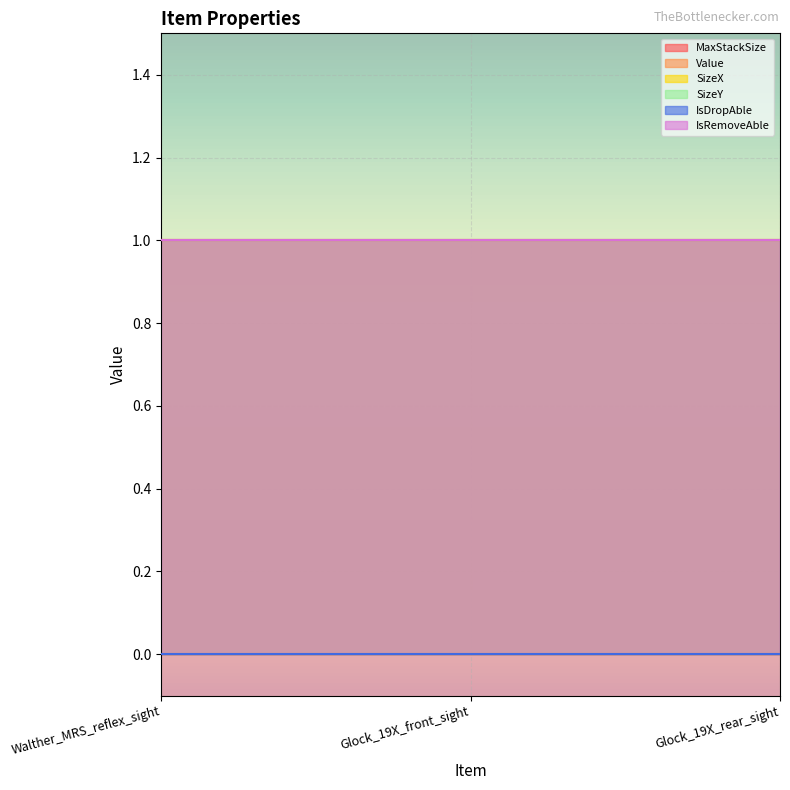

Reading left to right, what are all the values shown in this chart?

MaxStackSize: Walther_MRS_reflex_sight=1	Glock_19X_front_sight=1	Glock_19X_rear_sight=1
Value: Walther_MRS_reflex_sight=0	Glock_19X_front_sight=0	Glock_19X_rear_sight=0
SizeX: Walther_MRS_reflex_sight=1	Glock_19X_front_sight=1	Glock_19X_rear_sight=1
SizeY: Walther_MRS_reflex_sight=1	Glock_19X_front_sight=1	Glock_19X_rear_sight=1
IsDropAble: Walther_MRS_reflex_sight=0	Glock_19X_front_sight=0	Glock_19X_rear_sight=0
IsRemoveAble: Walther_MRS_reflex_sight=1	Glock_19X_front_sight=1	Glock_19X_rear_sight=1